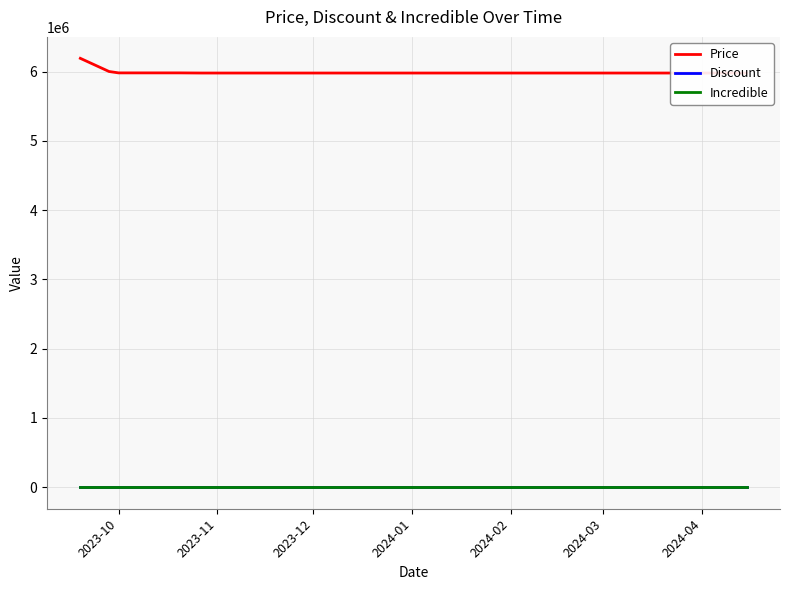

Reading left to right, list all the values displayed in this chart.

Price: 6190000	6000000	5980000	5980000	5980000	5978000	5978000	5978000	5978000	5978000	5978000	5978000	5978000	5978000	5978000	5978000	5978000	5978000	5978000	5978000
Discount: 0	0	0	0	0	0	0	0	0	0	0	0	0	0	0	0	0	0	0	0
Incredible: 0	0	0	0	0	0	0	0	0	0	0	0	0	0	0	0	0	0	0	0